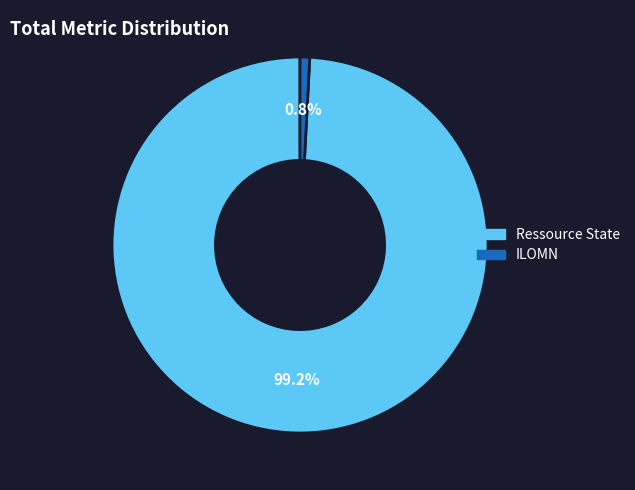

Does ILOMN account for over 50% of the chart?

No